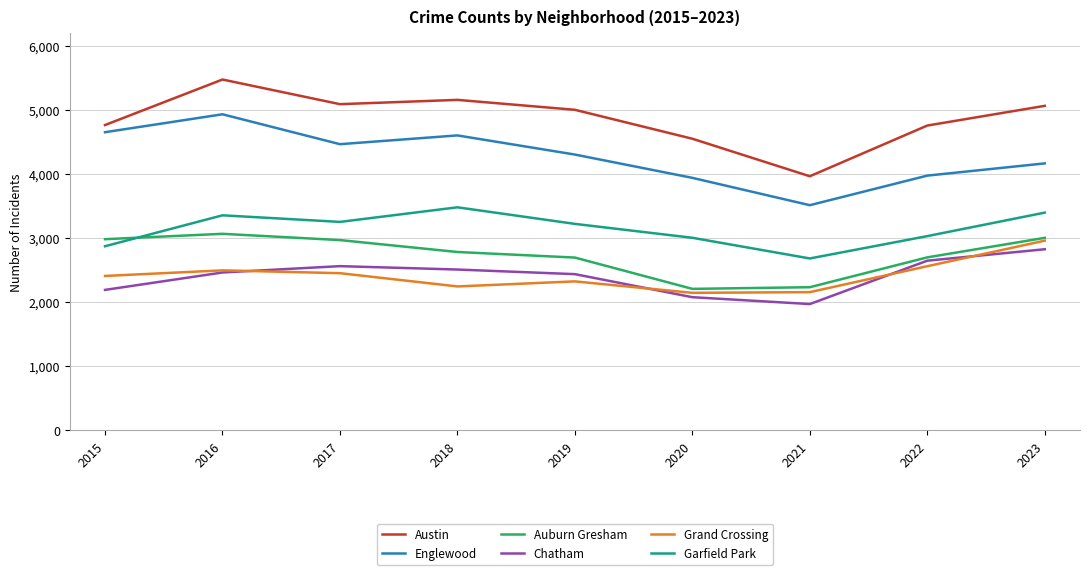

What is the highest value of the Englewood series?

4938